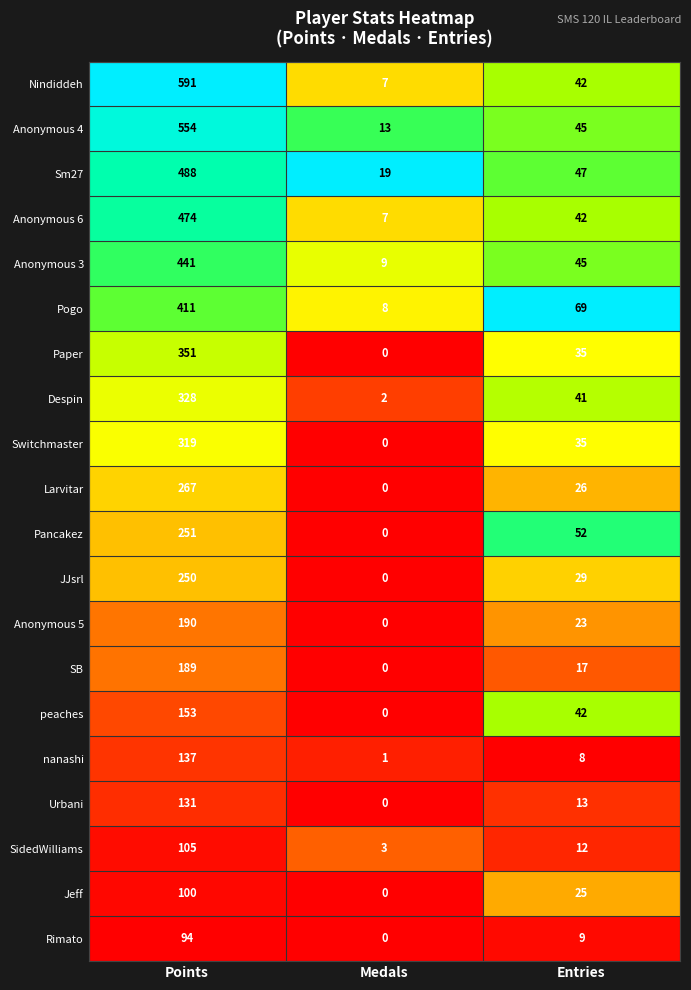

At which label is Pancakez closest to 125?

Entries